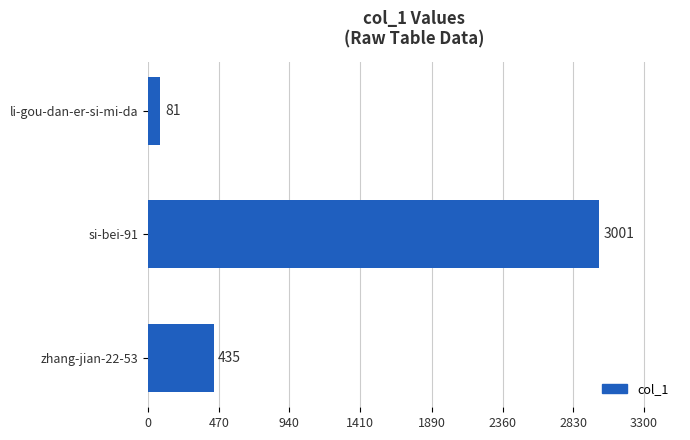

What is the ratio of the value at zhang-jian-22-53 to the value at li-gou-dan-er-si-mi-da?

5.4